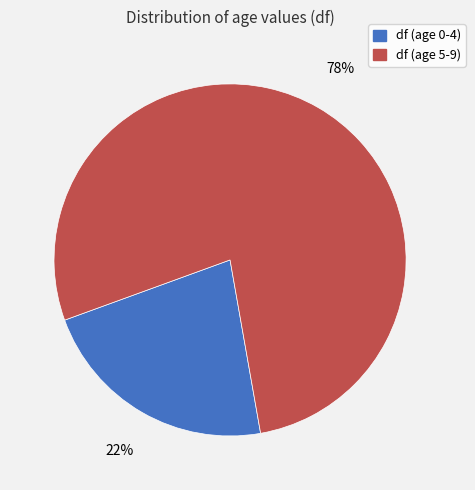

To the nearest percent, what is the average slice percentage?

50%